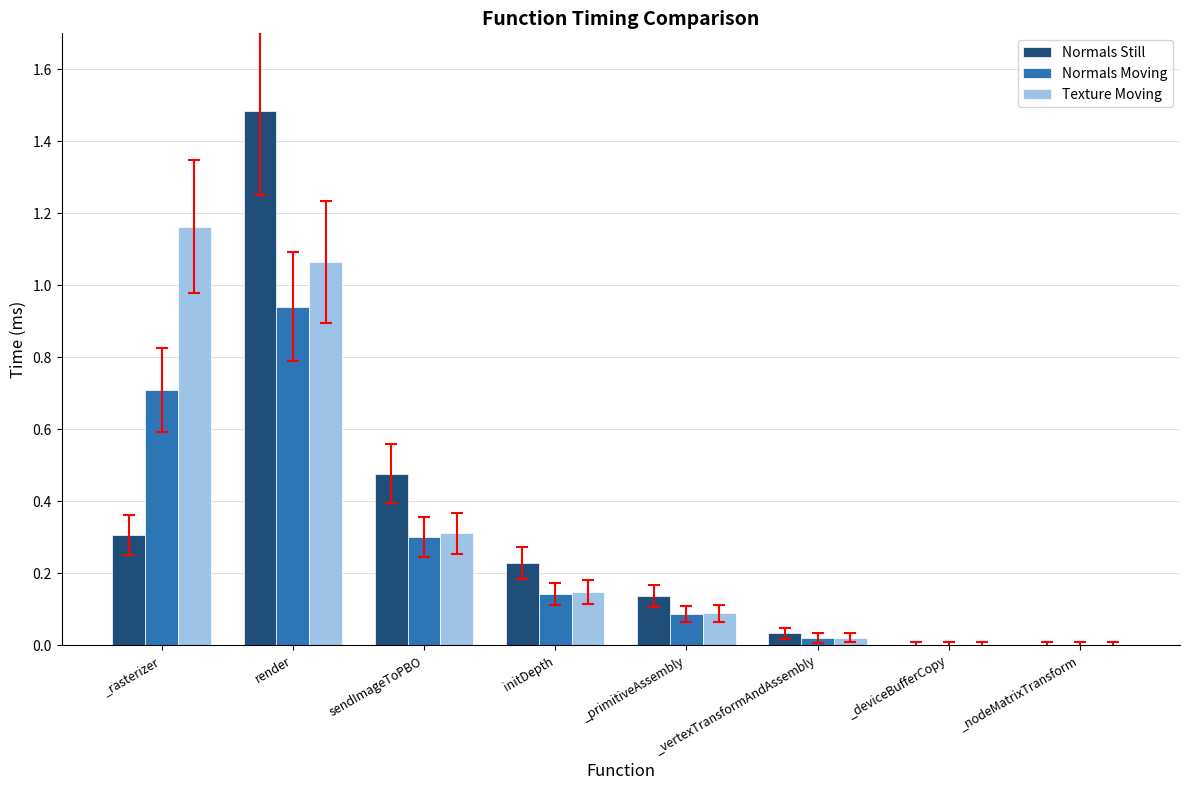

What are all the series names shown in the legend?

Normals Still, Normals Moving, Texture Moving